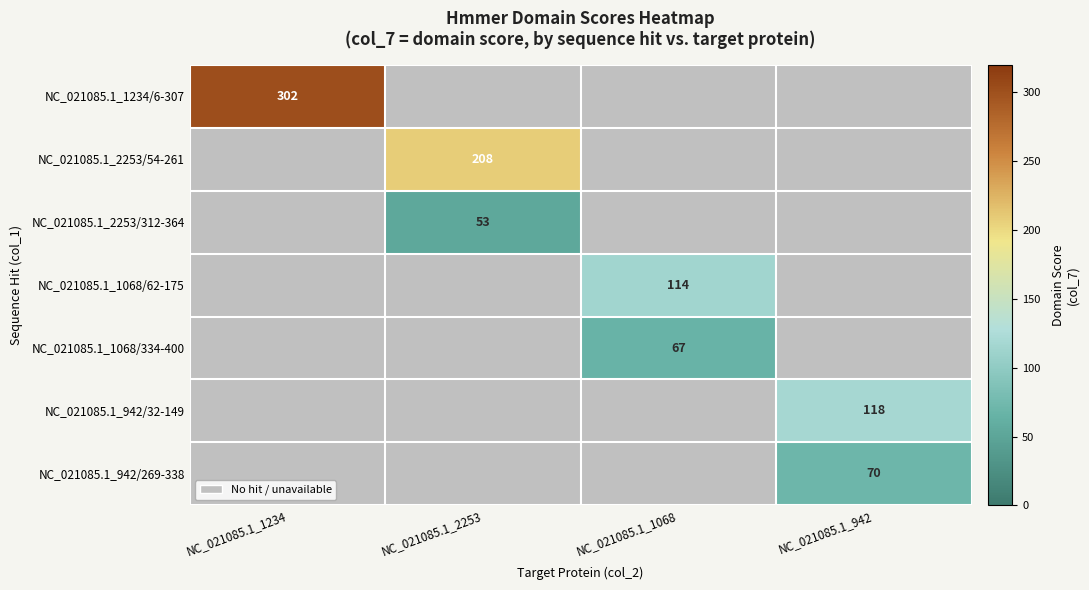

True or false: NC_021085.1_2253/54-261 has a value of 92.1 at NC_021085.1_2253.

False